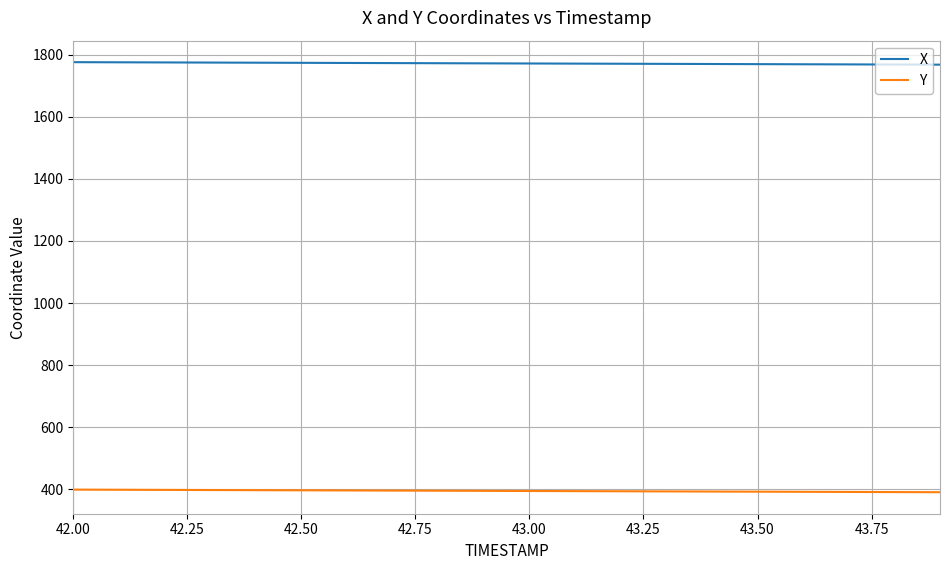

True or false: X and Y cross at least once.

False